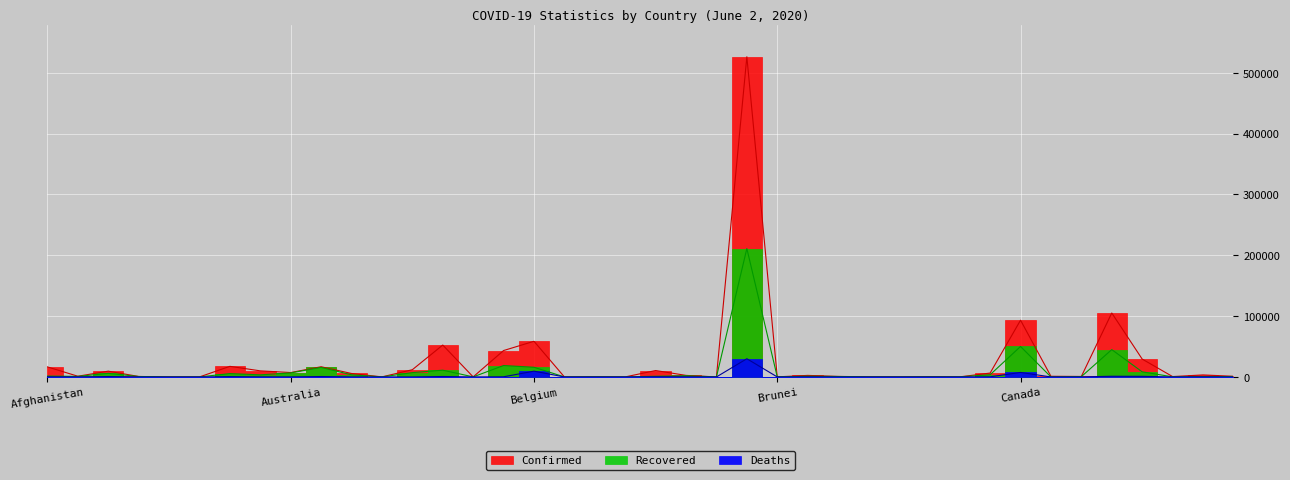

At which category is the sum across all series the highest?

Brazil